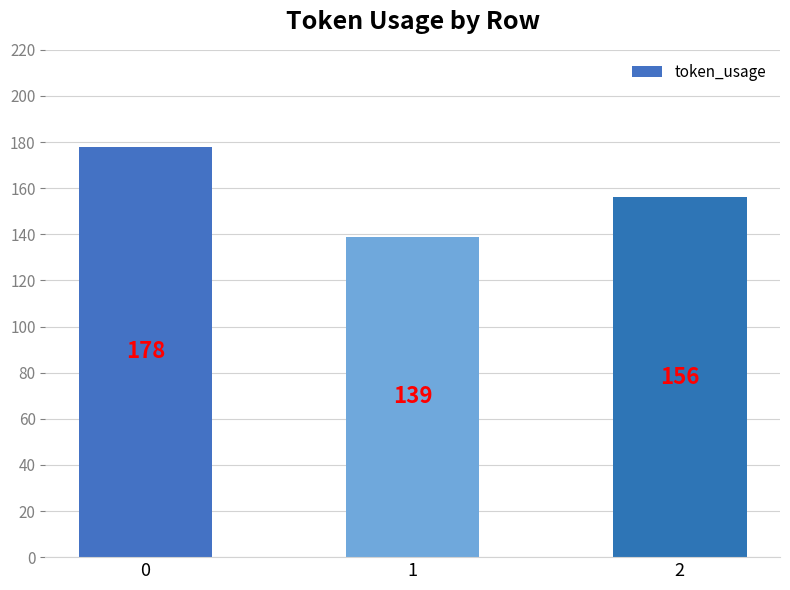

What is the value of the 3rd bar from the left?

156